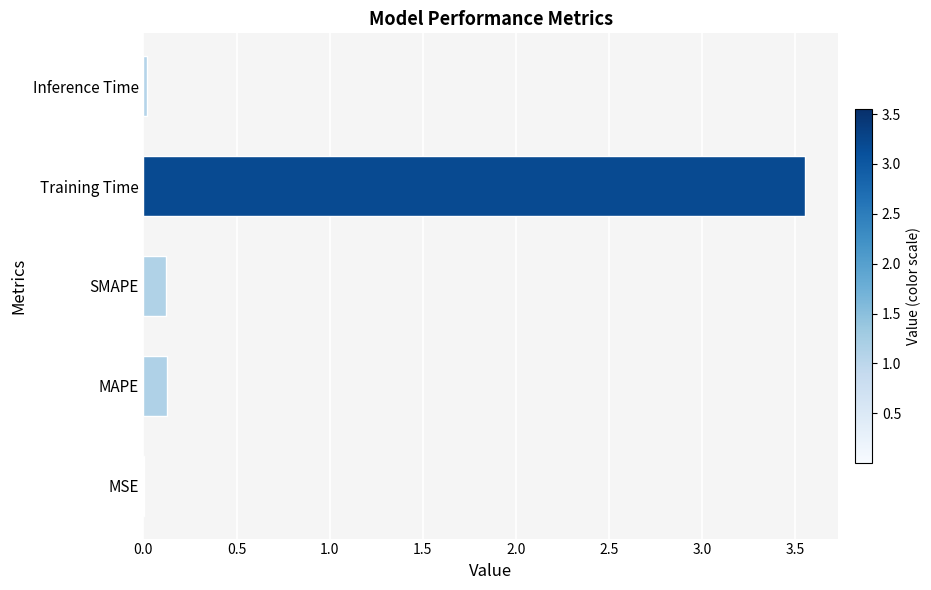

True or false: the data shows 0.1 at SMAPE.

True